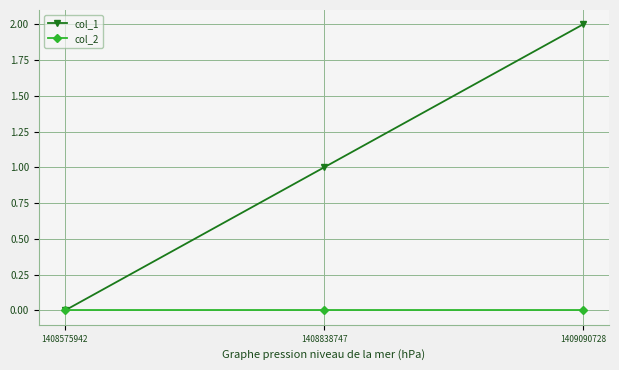

Is it true that col_1 equals 0 at 1408838747?

False